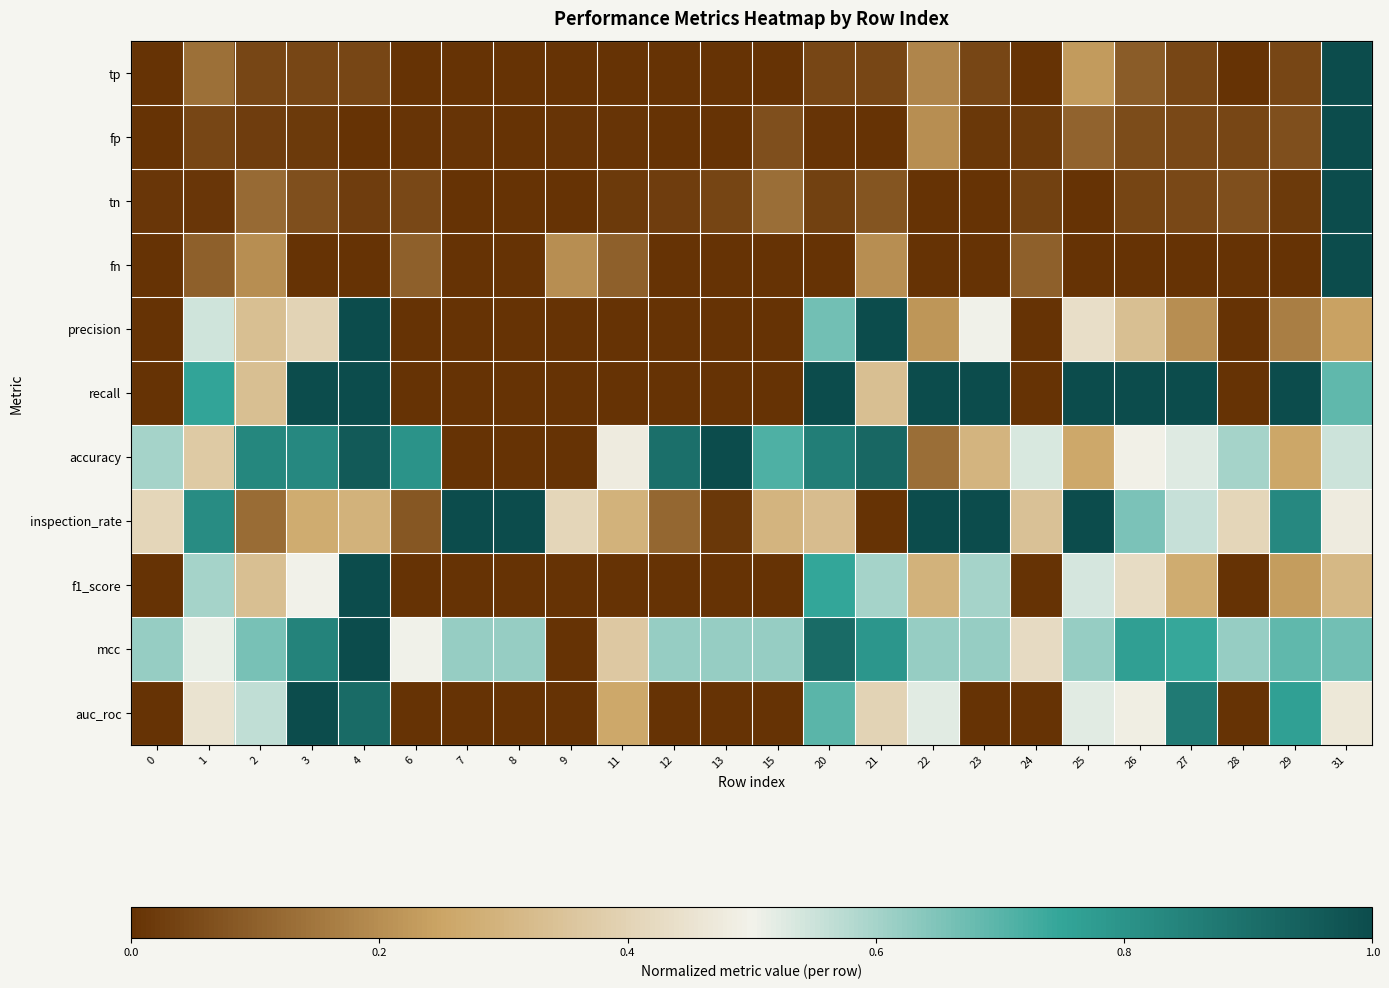

What is the spread (max minus min) of values at 12?

0.9